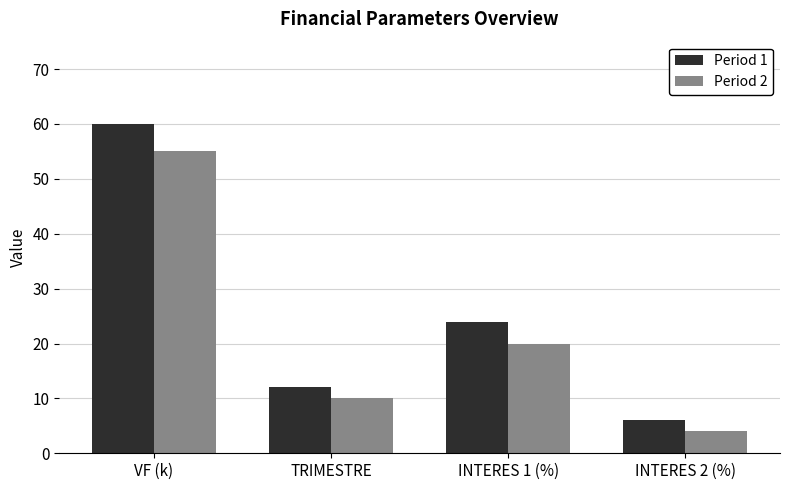

At which label is Period 1 closest to 33?

INTERES 1 (%)